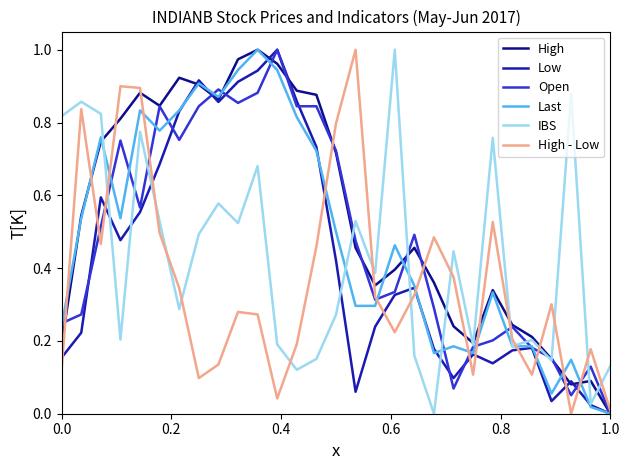

Which series has the largest total across all categories?

High